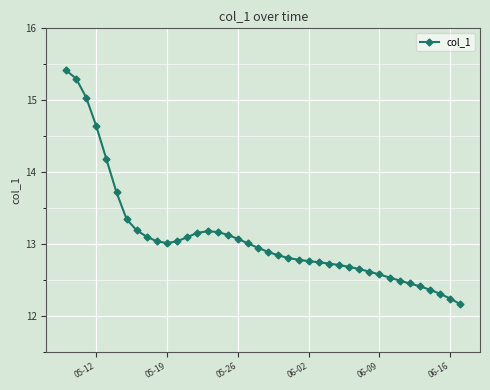

How many series are shown in this chart?

1